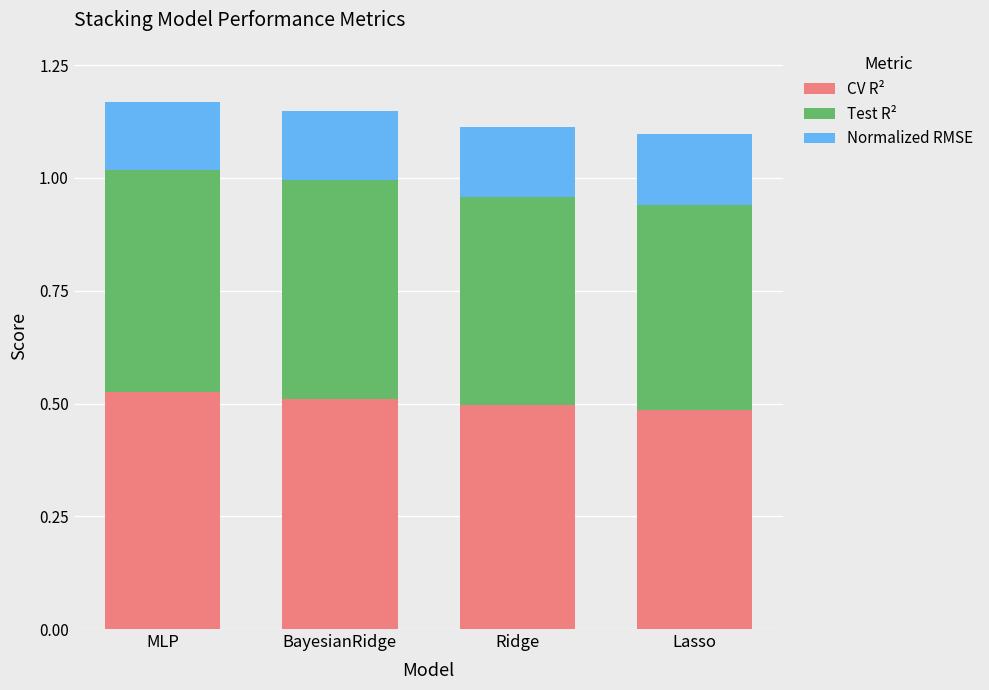

True or false: CV R² has a value of 0.1 at Ridge.

False